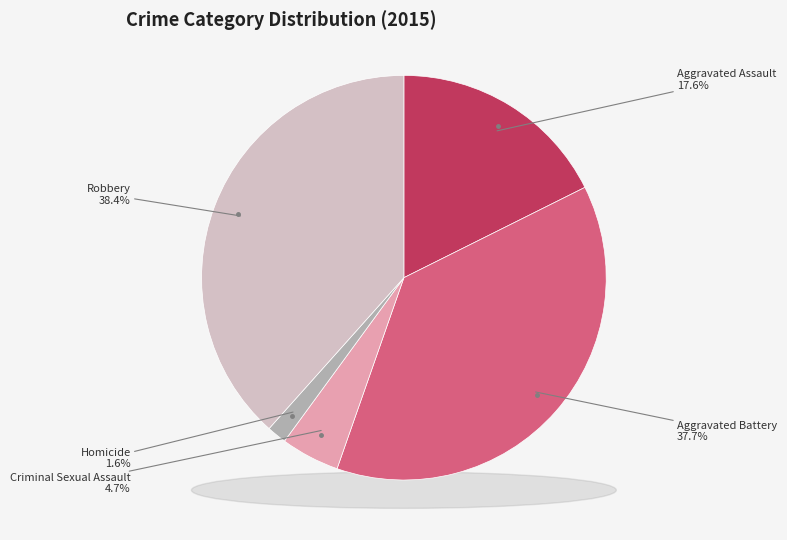

To the nearest percent, what portion does Aggravated Assault represent?

18%